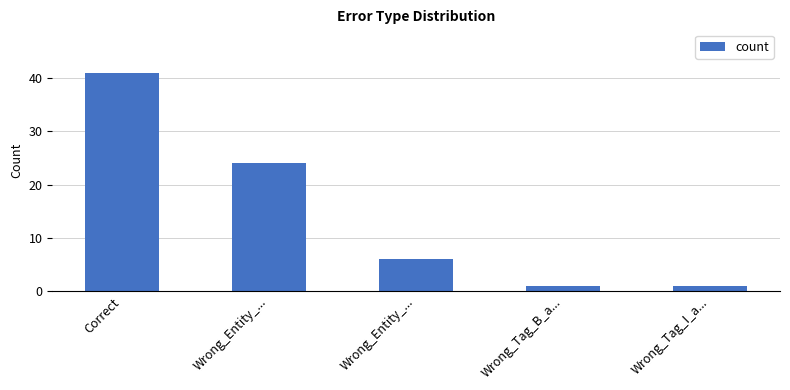

How many bars are there in total?

5